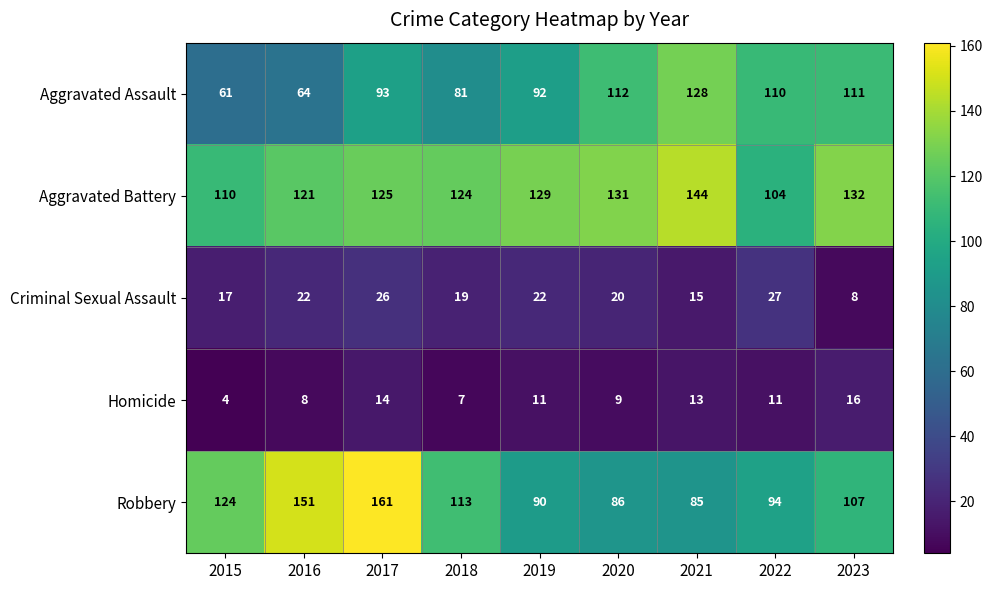

What is the approximate value of Aggravated Battery at 2022, to the nearest 5?

105